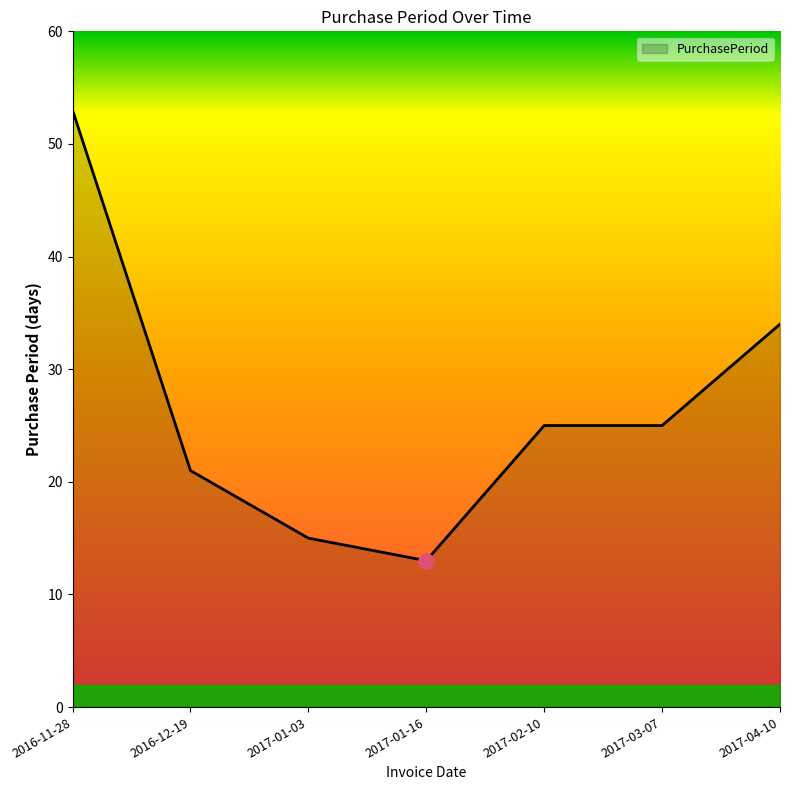

Between 2017-01-16 and 2017-03-07, which is larger?

2017-03-07